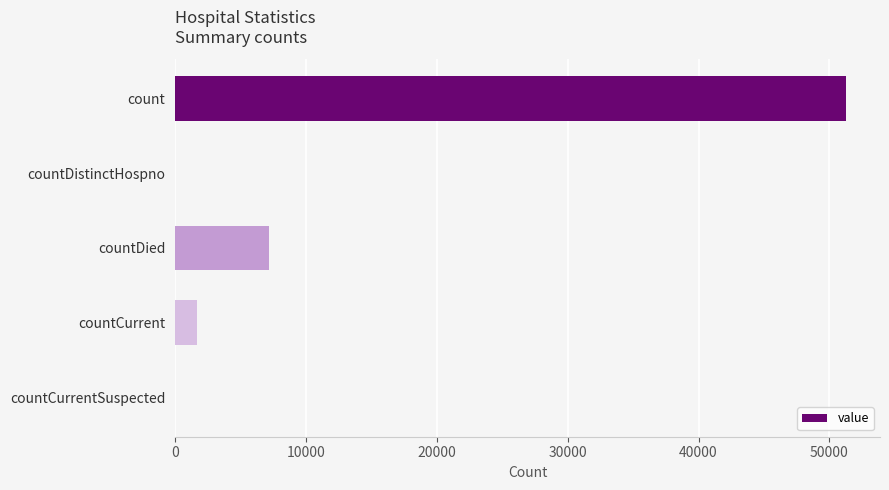

Reading bottom to top, extract all data points from this chart.

countCurrentSuspected=0	countCurrent=1703	countDied=7164	countDistinctHospno=0	count=51303